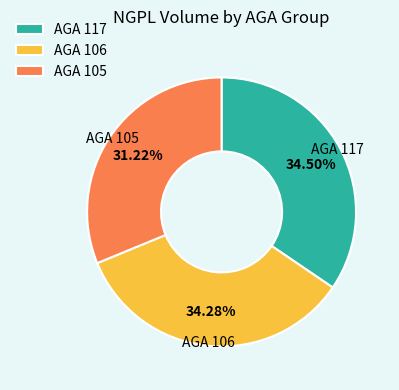

How many slices are in this pie chart?

3